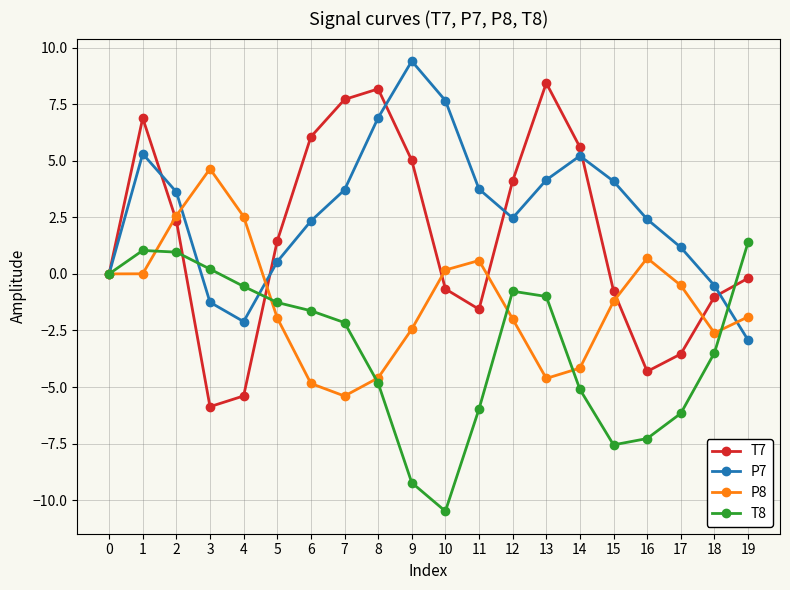

Which series has the largest total across all categories?

P7